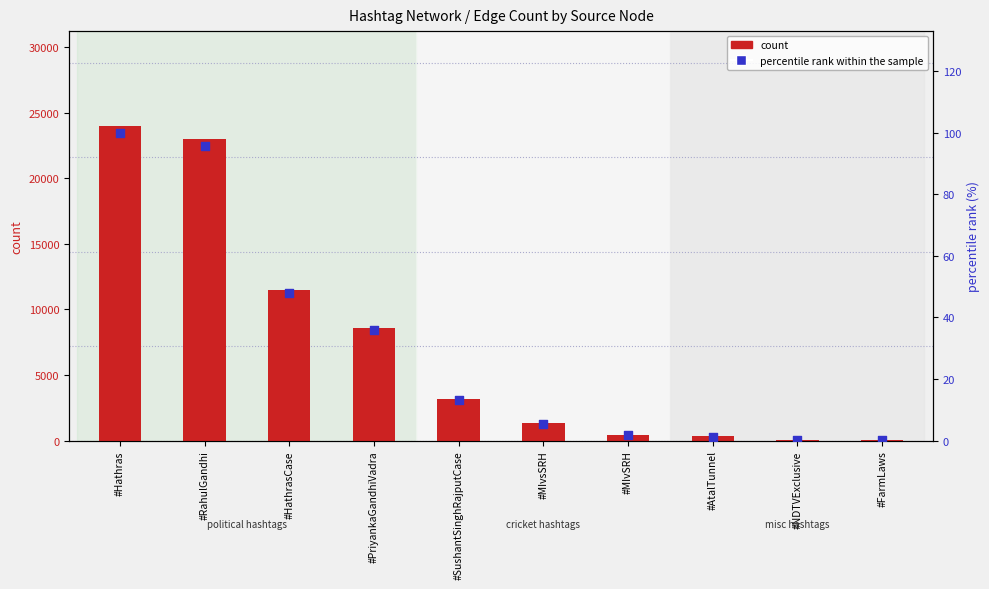

What are all the series names shown in the legend?

count, percentile rank within the sample